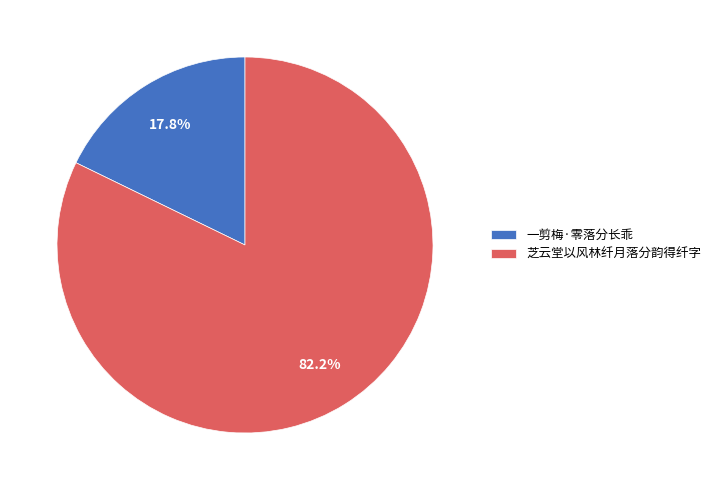

Which slice is the largest?

芝云堂以风林纤月落分韵得纤字